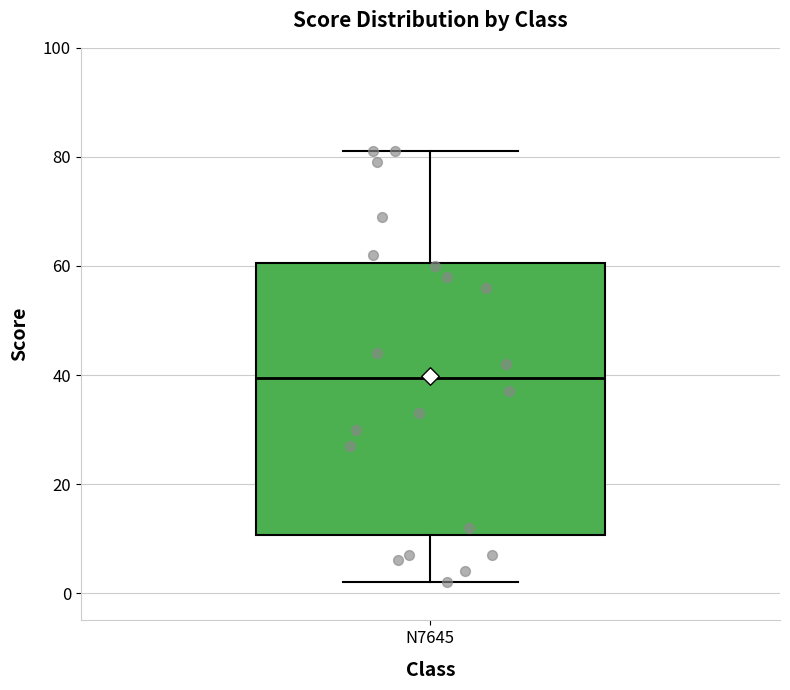

Transcribe this box plot: give where the median line is, the range the box spans, and where the two whiskers end, as read against the y-axis. The values are not printed on the chart, so give them approximately, as read against the axis.

median 40, box 10 to 60, whiskers 2 to 82